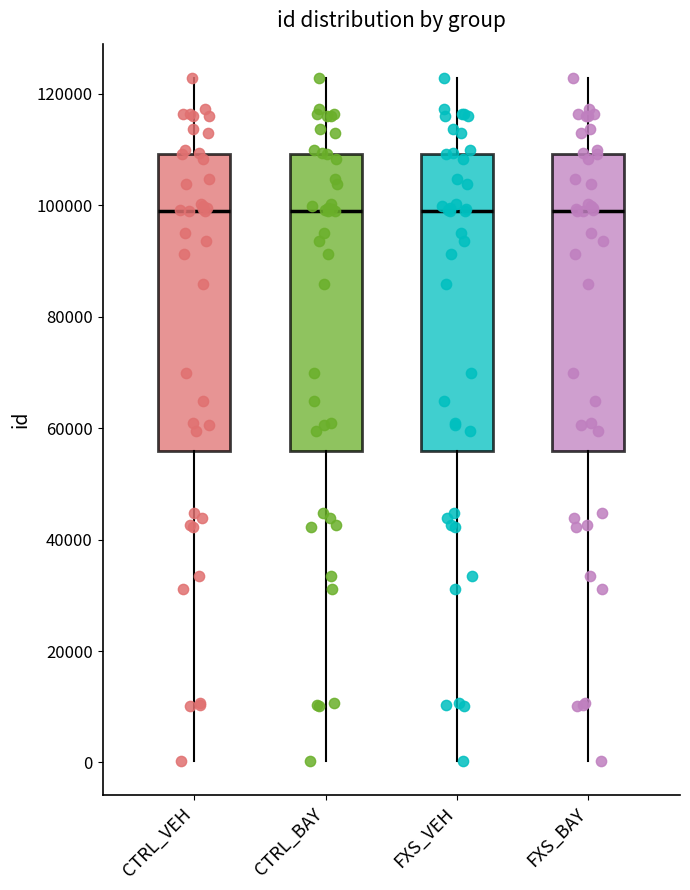

Reading left to right, transcribe this box plot: for each box, give where its median line is, the range the box spans, and where its two whiskers end, as read against the y-axis. The values are not printed on the chart, so give them approximately, as read against the axis.

CTRL_VEH: median 98000, box 56000 to 110000, whiskers 0 to 122000
CTRL_BAY: median 98000, box 56000 to 110000, whiskers 0 to 122000
FXS_VEH: median 98000, box 56000 to 110000, whiskers 0 to 122000
FXS_BAY: median 98000, box 56000 to 110000, whiskers 0 to 122000